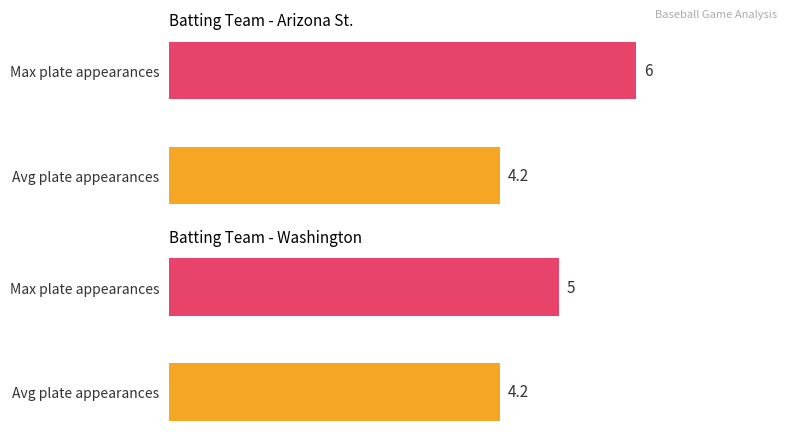

What is the value of the Arizona St. bar at the 2nd from the left?

6.0